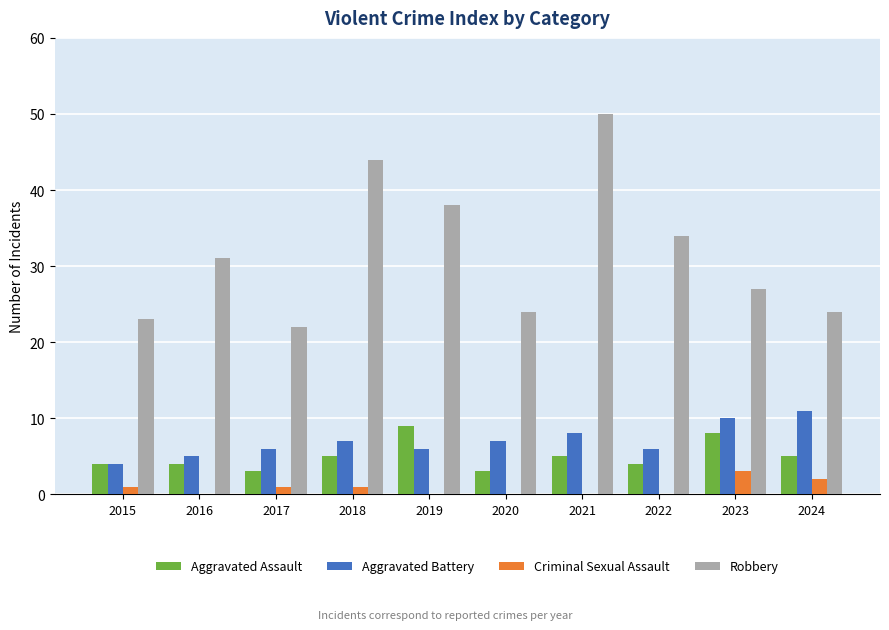

What value does the Aggravated Battery series have at 2015?

4